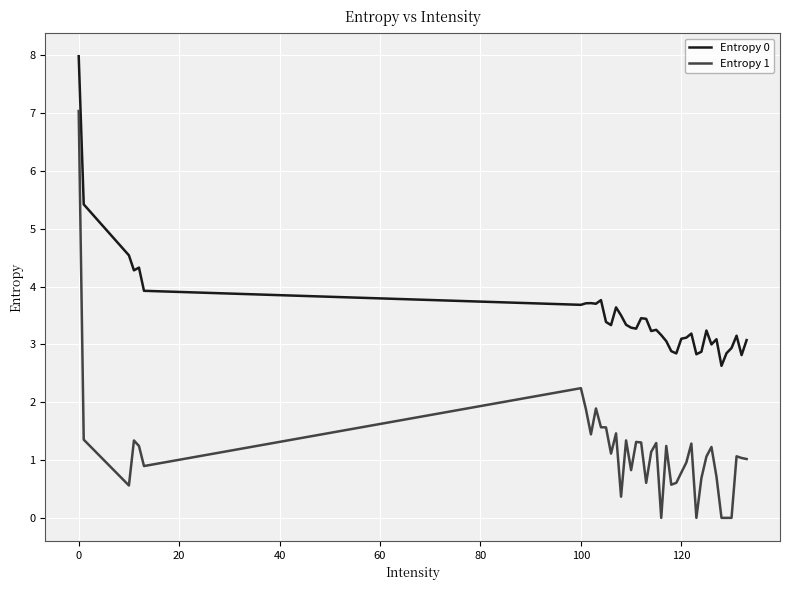

List the series in order of their peak value, highest first.

Entropy 0, Entropy 1